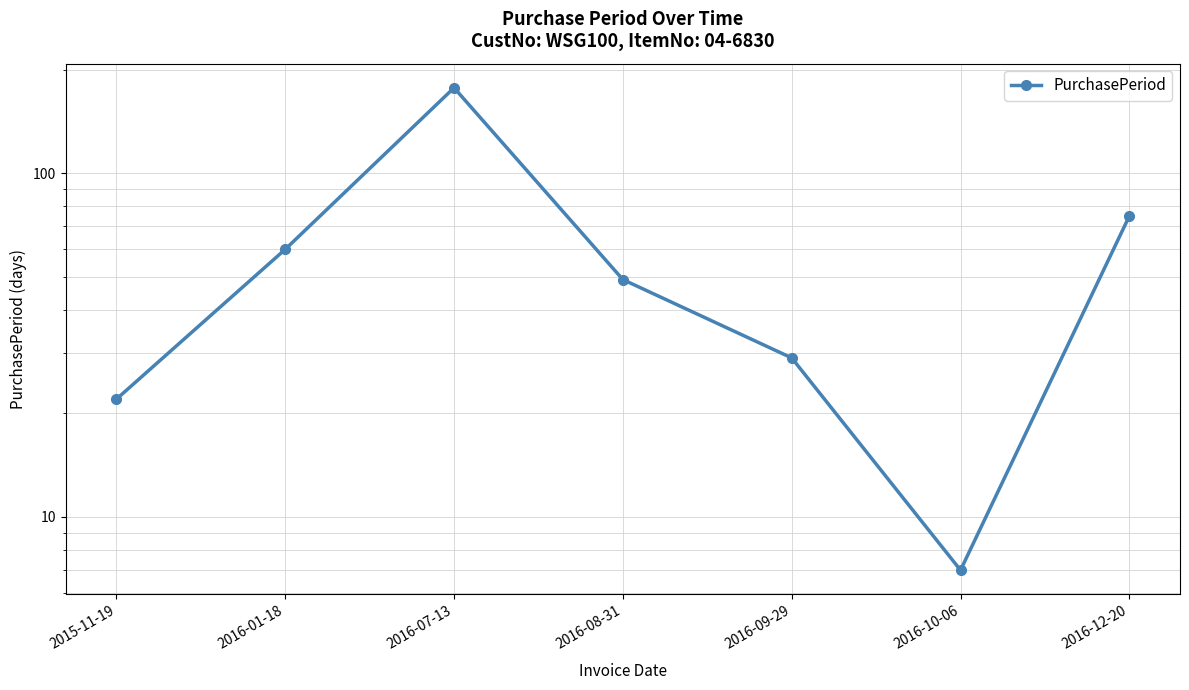

Reading left to right, transcribe all the data shown in this chart.

2015-11-19=22	2016-01-18=60	2016-07-13=177	2016-08-31=49	2016-09-29=29	2016-10-06=7	2016-12-20=75